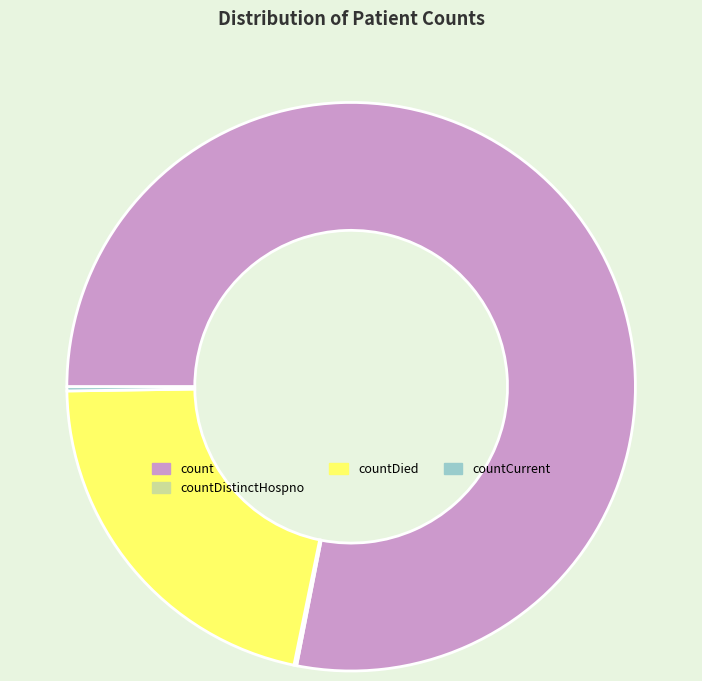

Which category has the biggest portion of the pie?

count